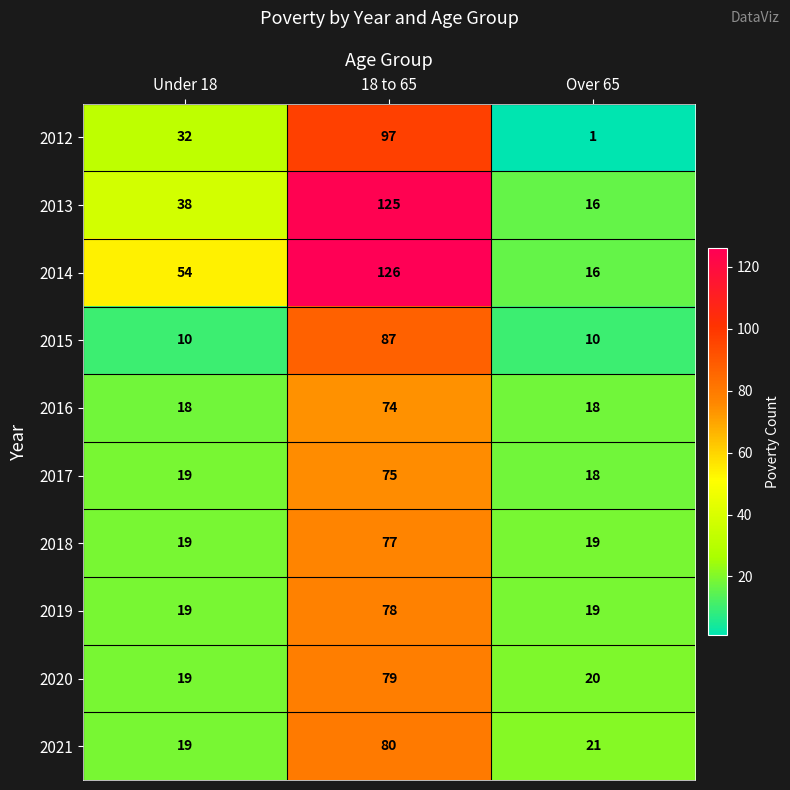

Which series has the largest total across all categories?

2014